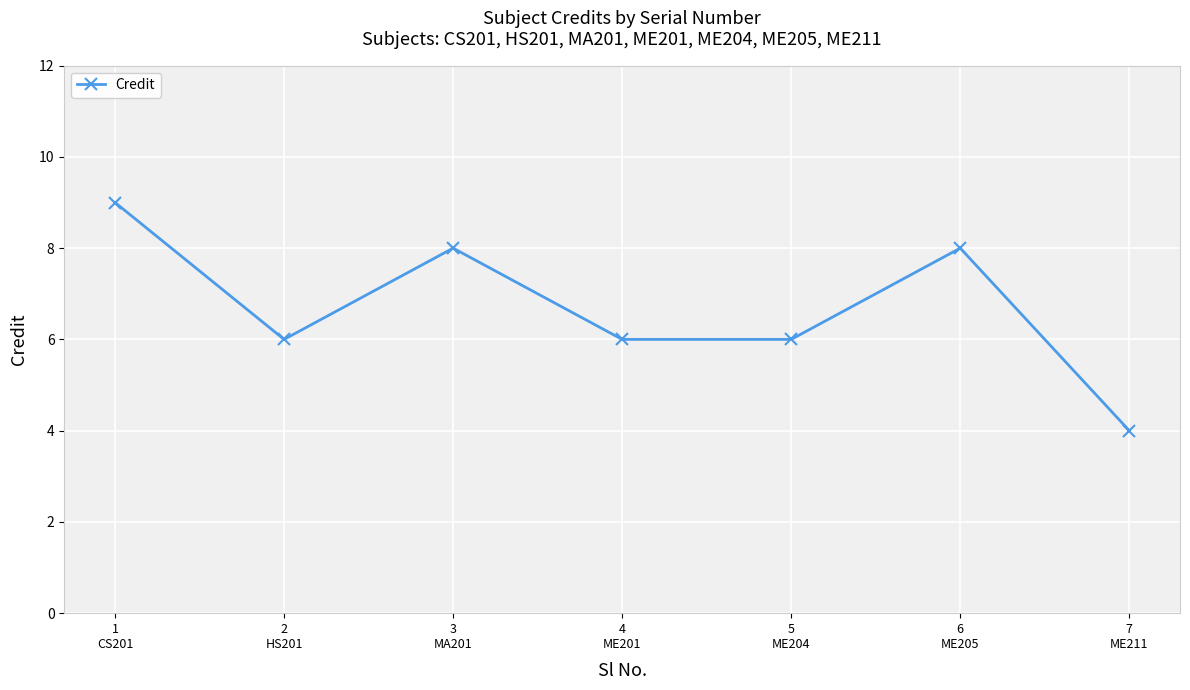

What is the sum of the values at 2
HS201 and 5
ME204?

12